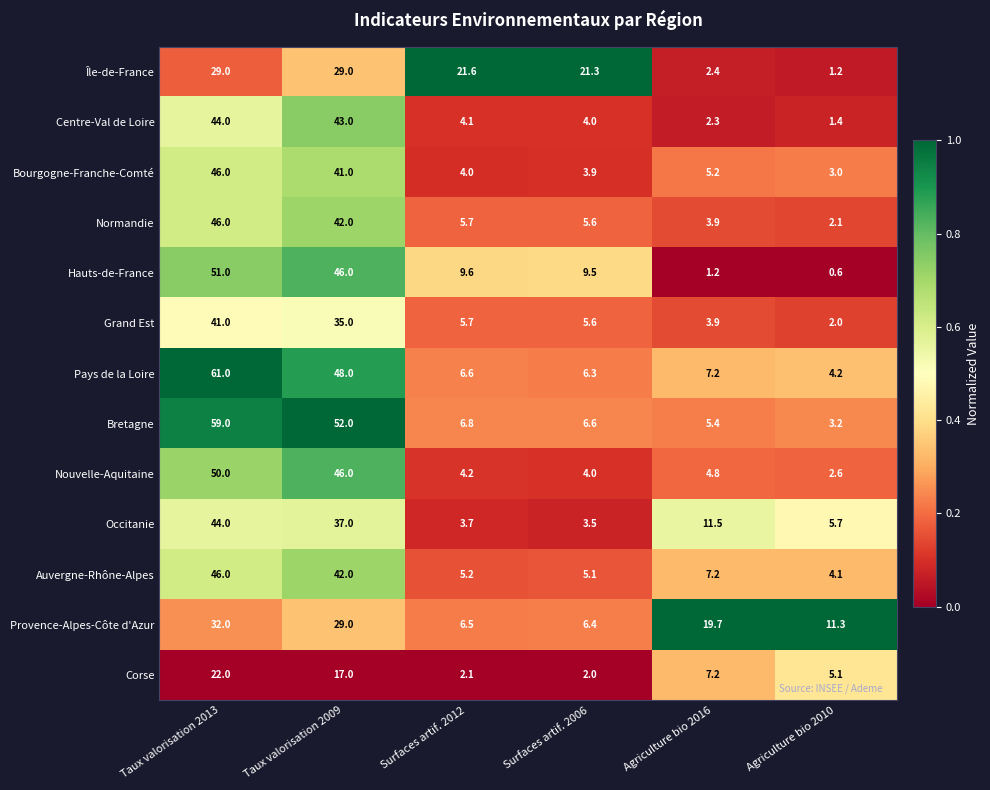

At which category does the chart reach its peak across all series?

Taux valorisation 2013